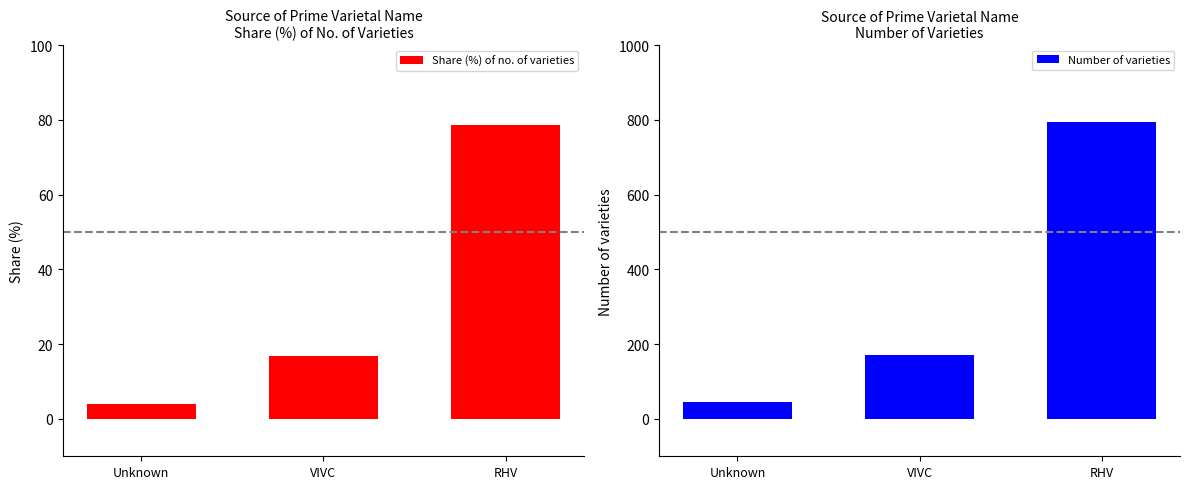

What value does the Number of varieties series have at RHV?

795